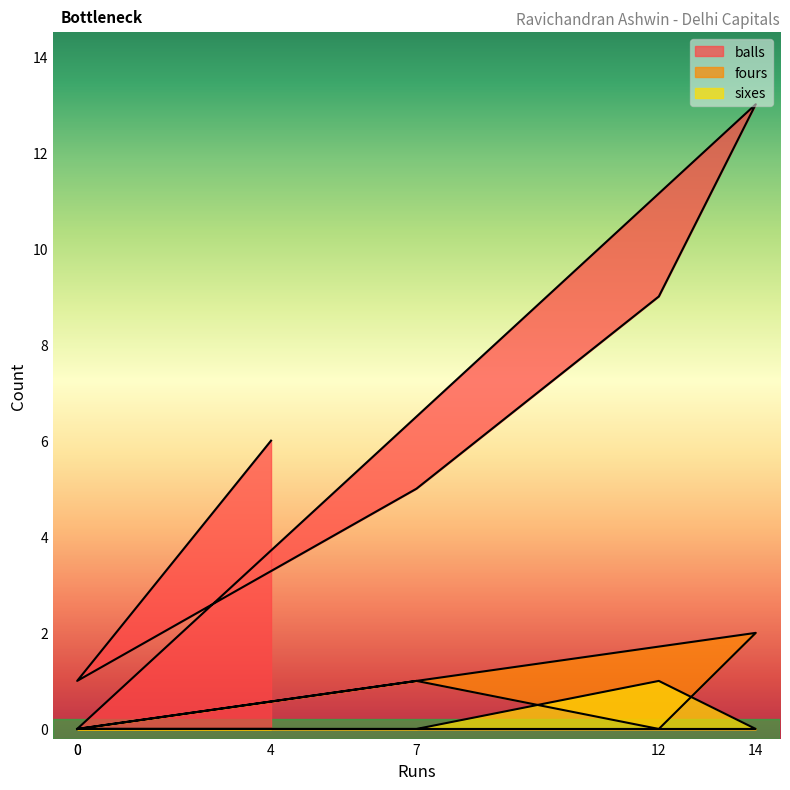

How many interior local peaks does the balls series have?

1